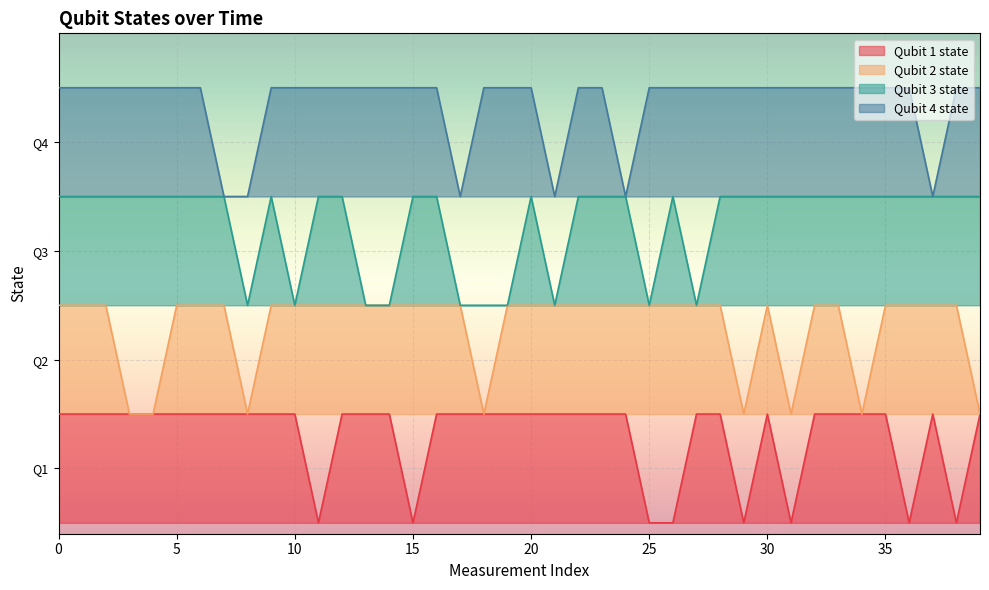

At how many categories does at least one series exceed 1?

40